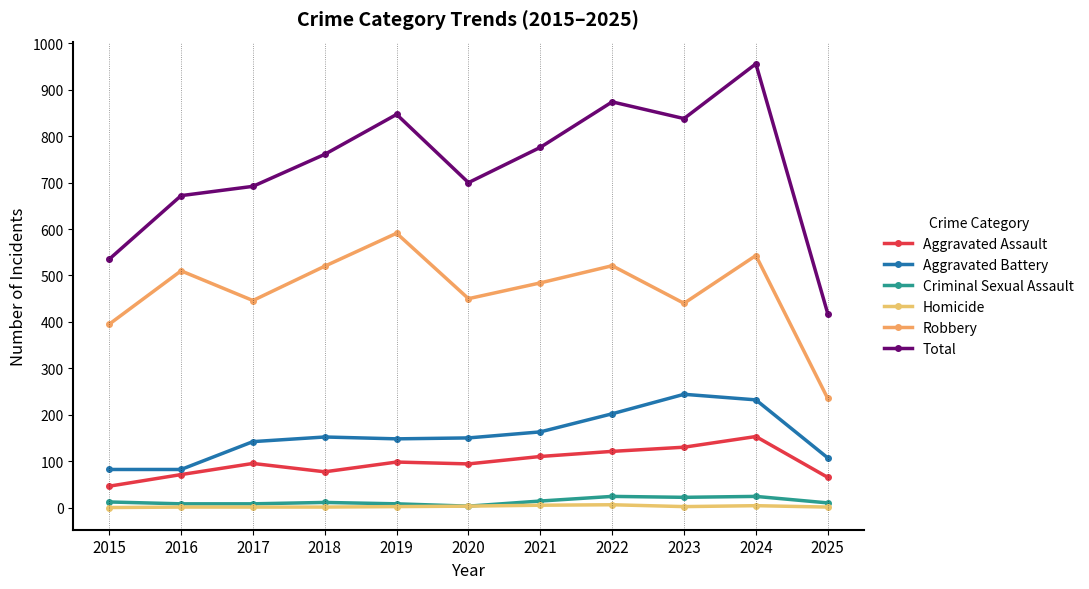

What is the difference between the Total values at 2025 and 2016?

254